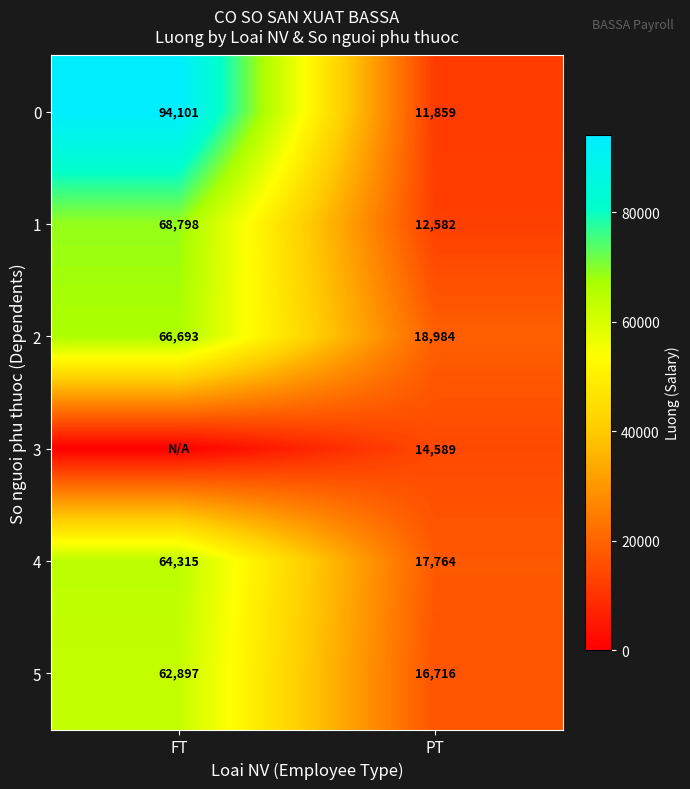

What is the average value of the 5 series?

39807.0